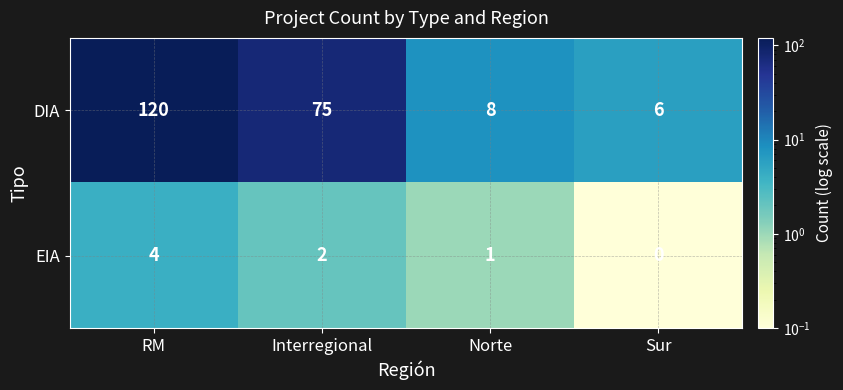

Is it true that DIA equals 117 at Interregional?

False